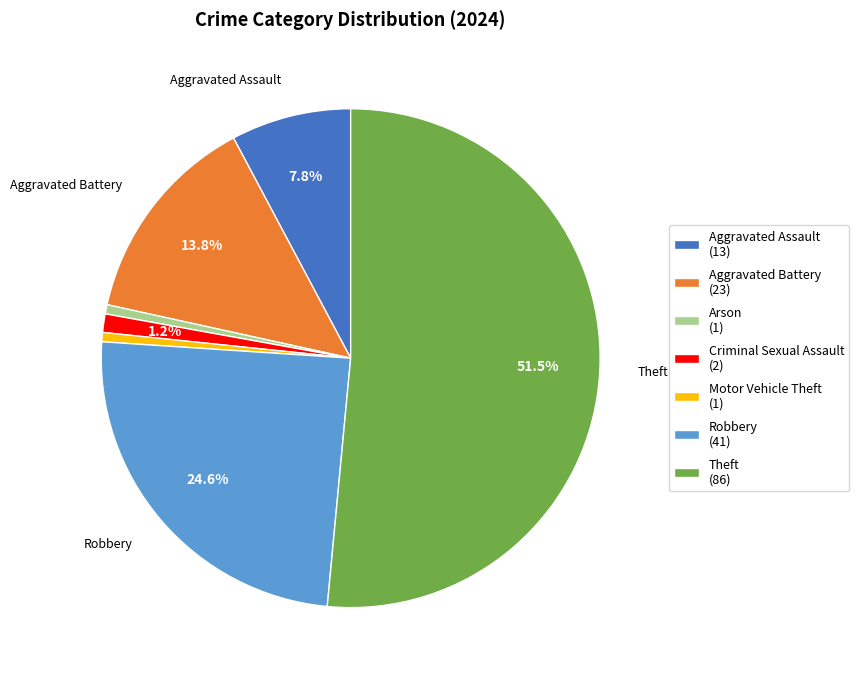

Which category has the biggest portion of the pie?

Theft (86)